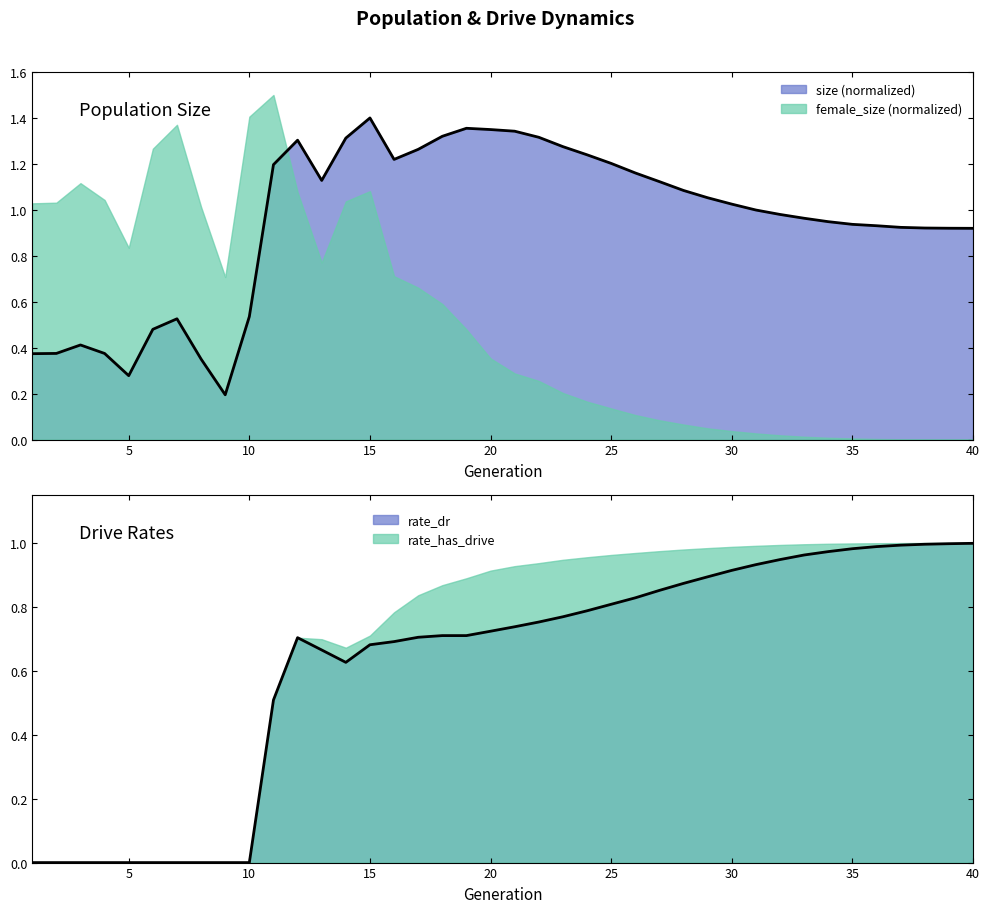

What is the value of the rate_dr point at the 12th from the left?

0.7